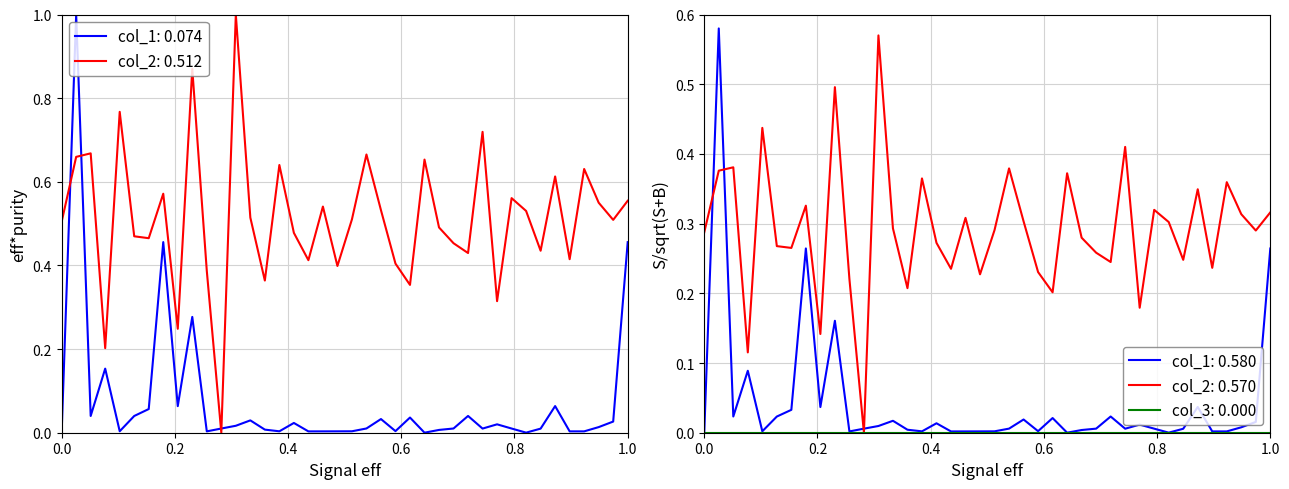

How many distinct data groups are displayed?

2